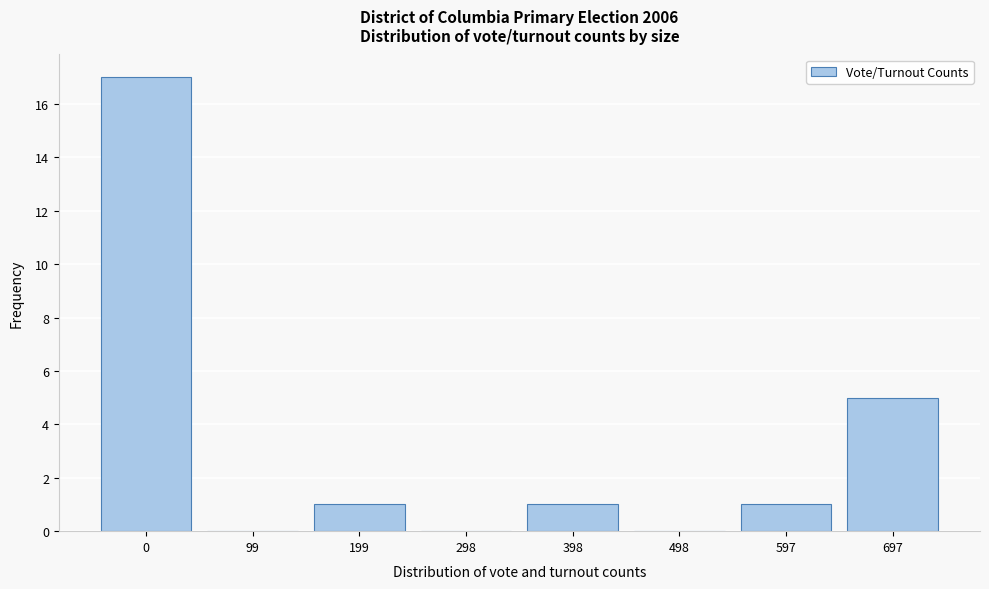

Reading left to right, what are all the values shown in this chart?

0=17	99=0	199=1	298=0	398=1	498=0	597=1	697=5